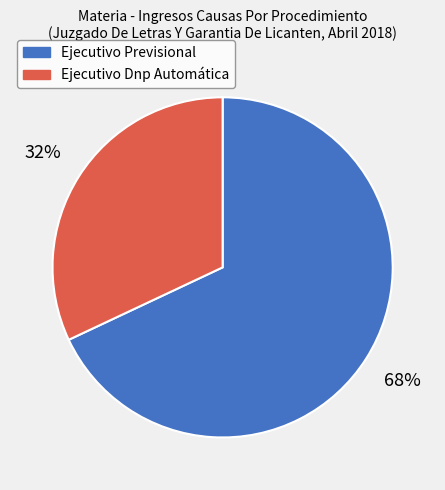

Which category has the smallest portion of the pie?

Ejecutivo Dnp Automática